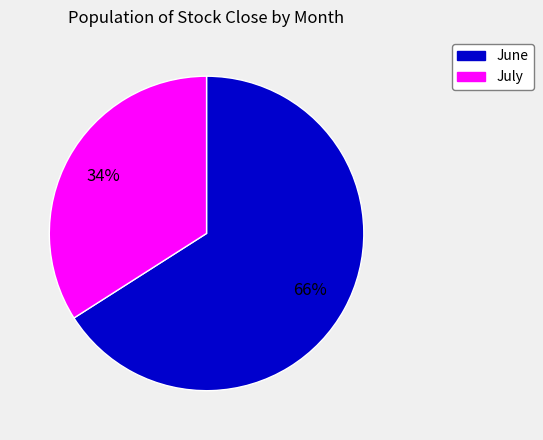

Combined, do July and June account for over 50%?

Yes